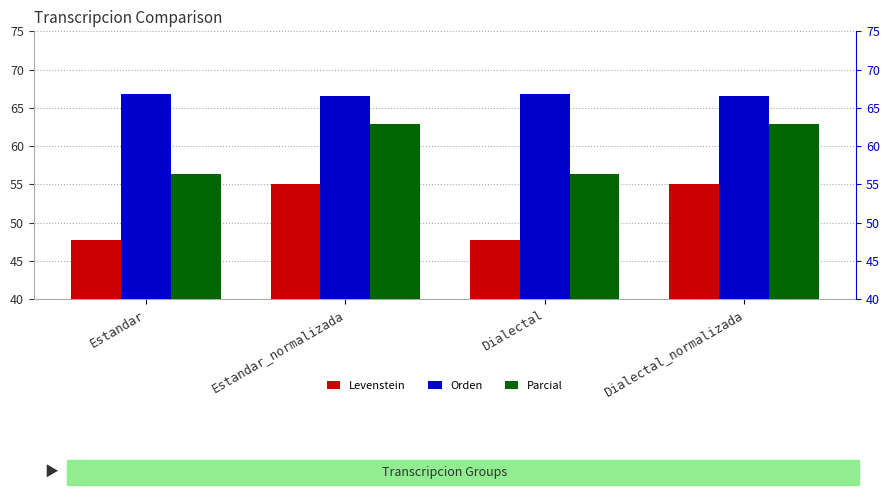

What is the highest value of the Parcial series?

62.8